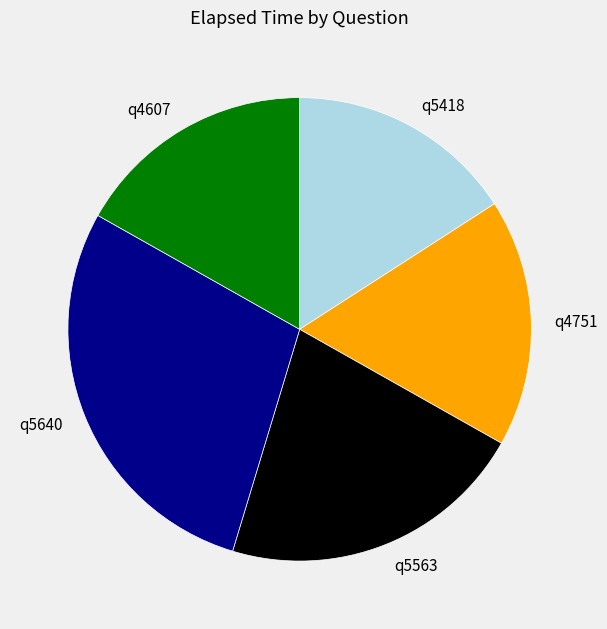

True or false: q4607 accounts for 2% of the total.

False